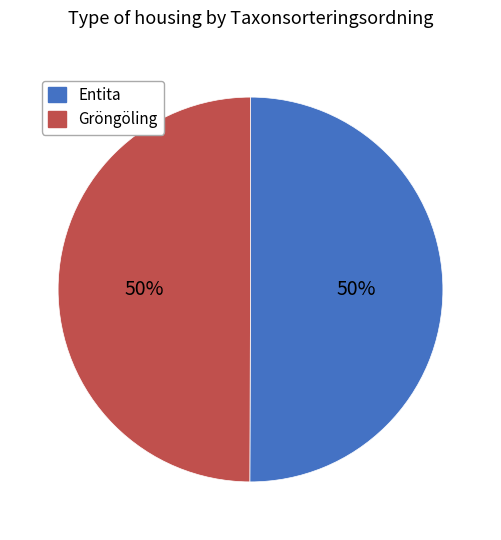

What is the ratio of the value at Gröngöling to the value at Entita?

1.0